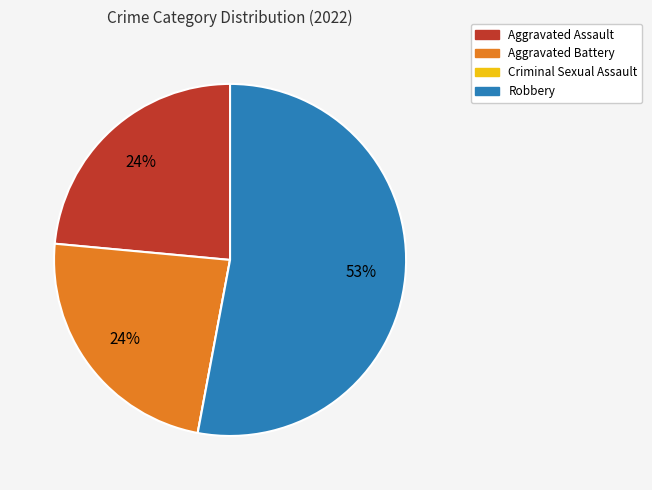

Does any single category account for the majority?

Yes